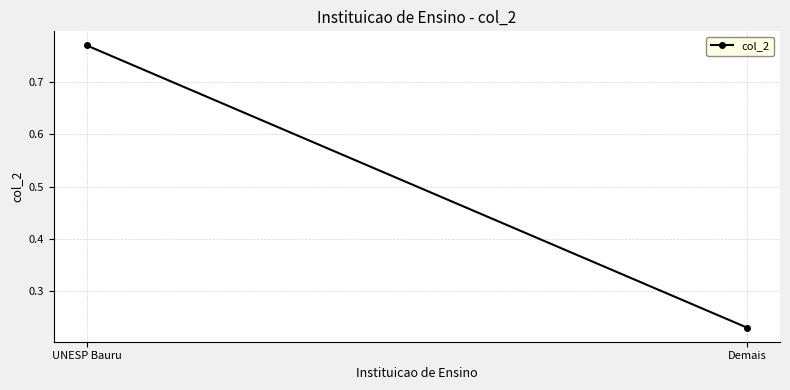

Reading right to left, what are all the values shown in this chart?

0.2	0.8